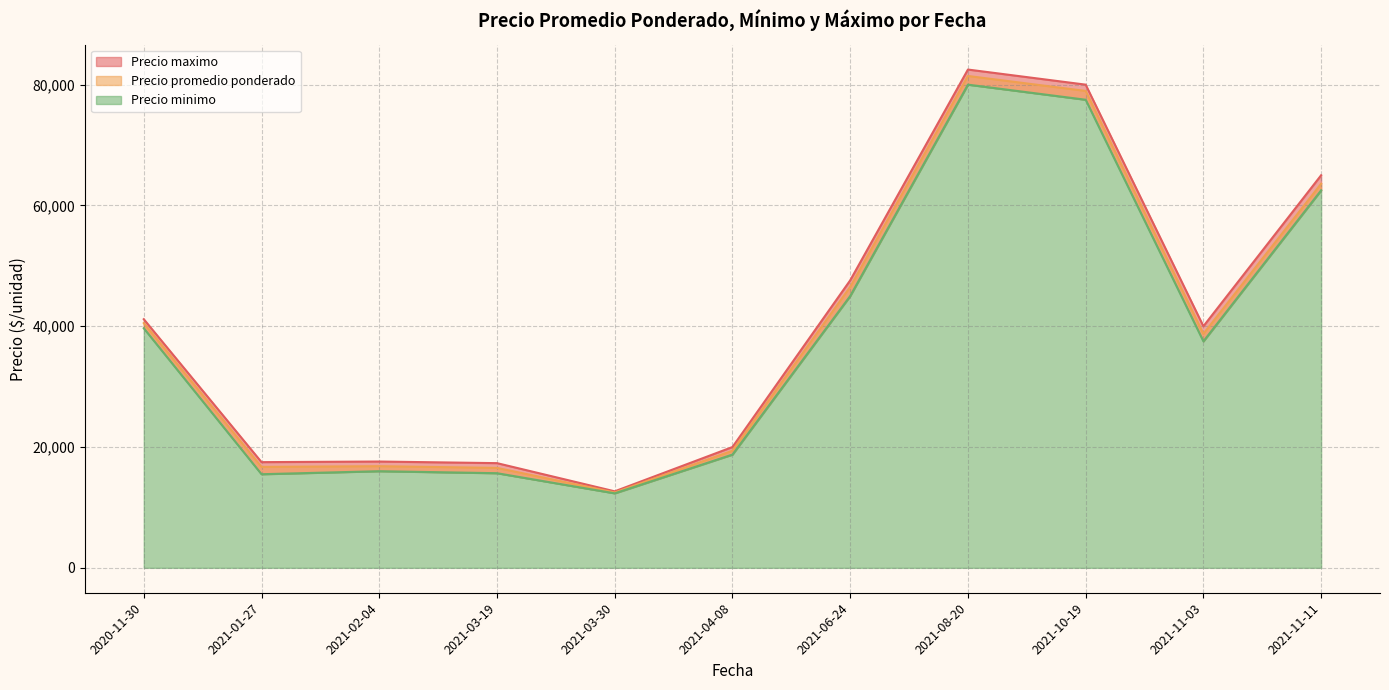

The Precio minimo series shows 15000 at 2021-03-19. True or false?

True